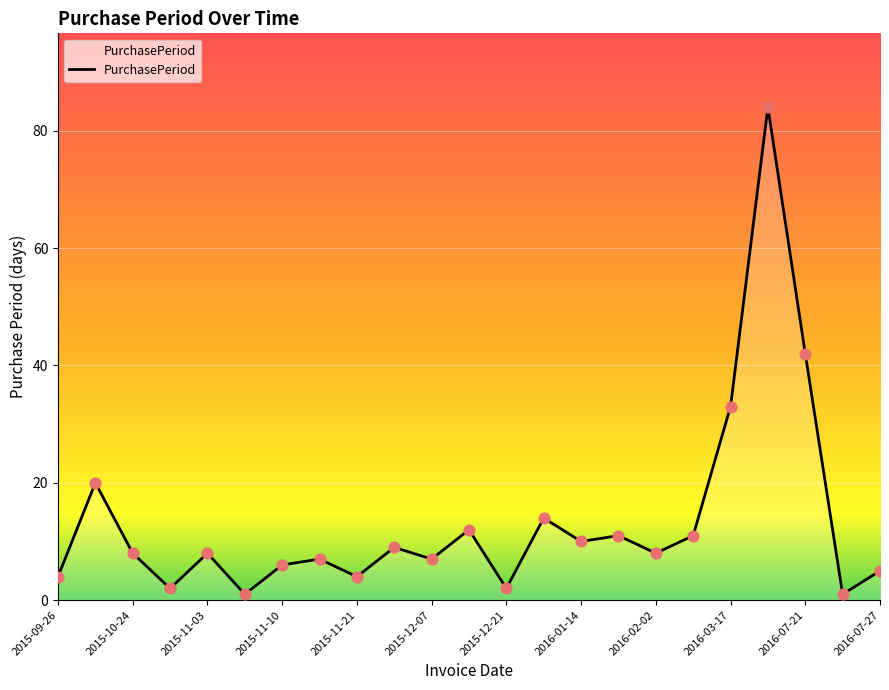

What is the maximum value shown in the chart?

84